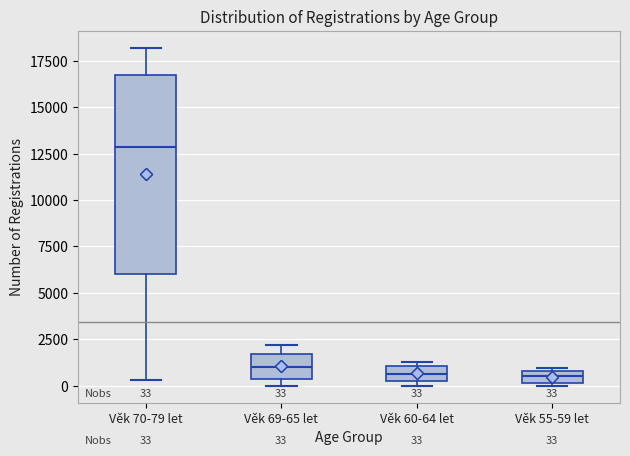

Comparing the boxes themselves (not the whiskers), which one is the tallest?

Věk 70-79 let